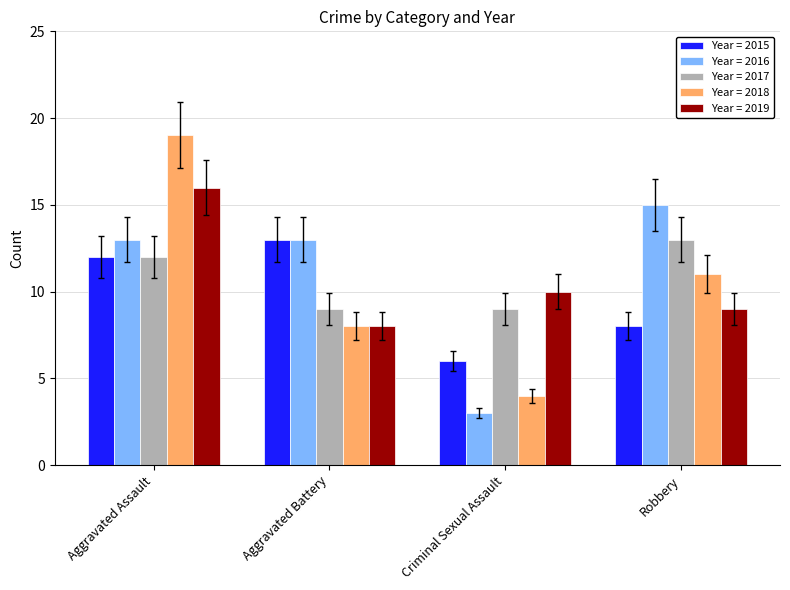

Are the bars grouped side by side (vs. stacked)?

Yes